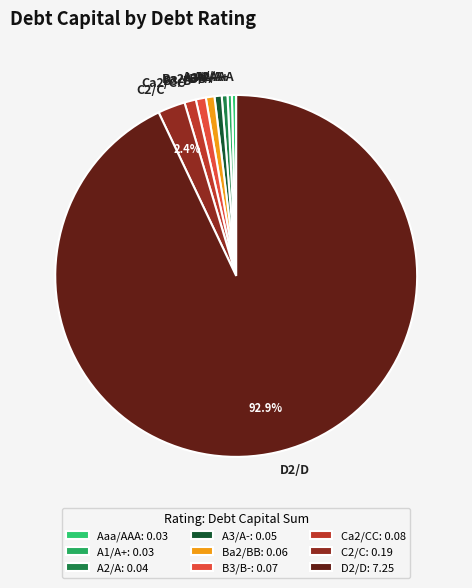

Does any single category account for the majority?

Yes